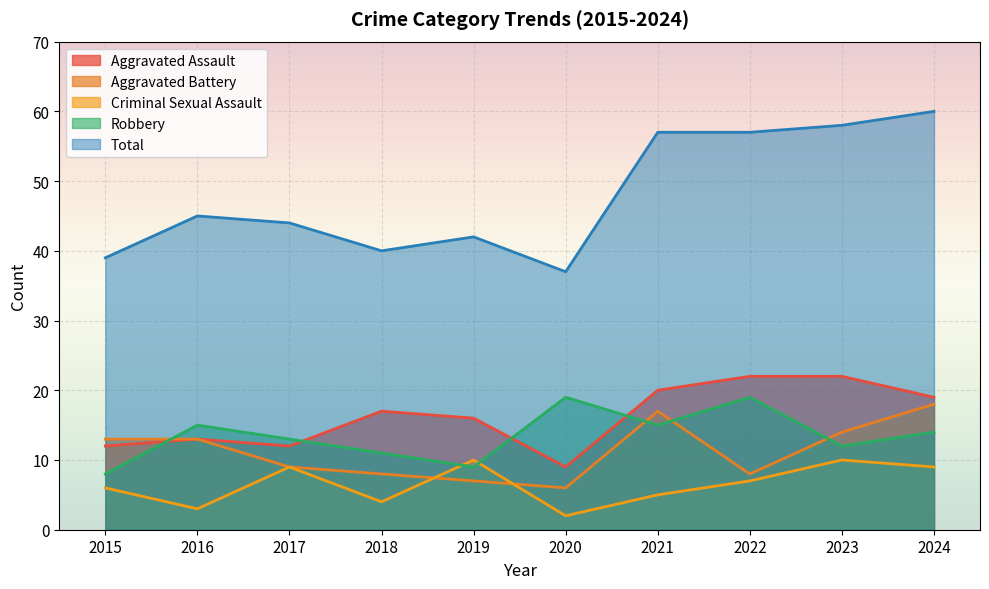

Between which two adjacent categories do Criminal Sexual Assault and Robbery first intersect?

2018 and 2019